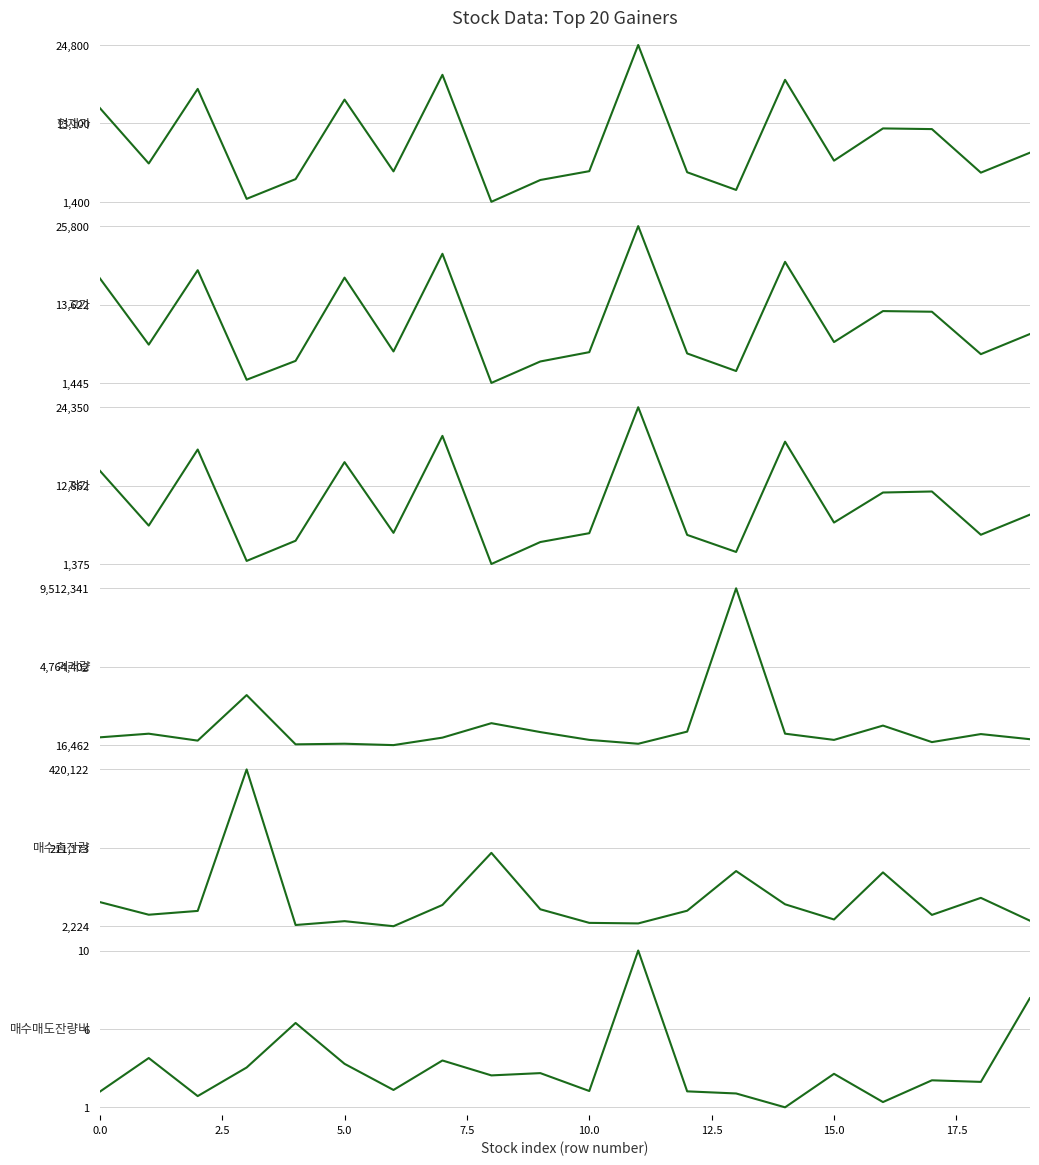

Rank the series by their maximum value, from lowest to highest.

매수매도잔량비, 저가, 현재가, 고가, 매수총잔량, 거래량